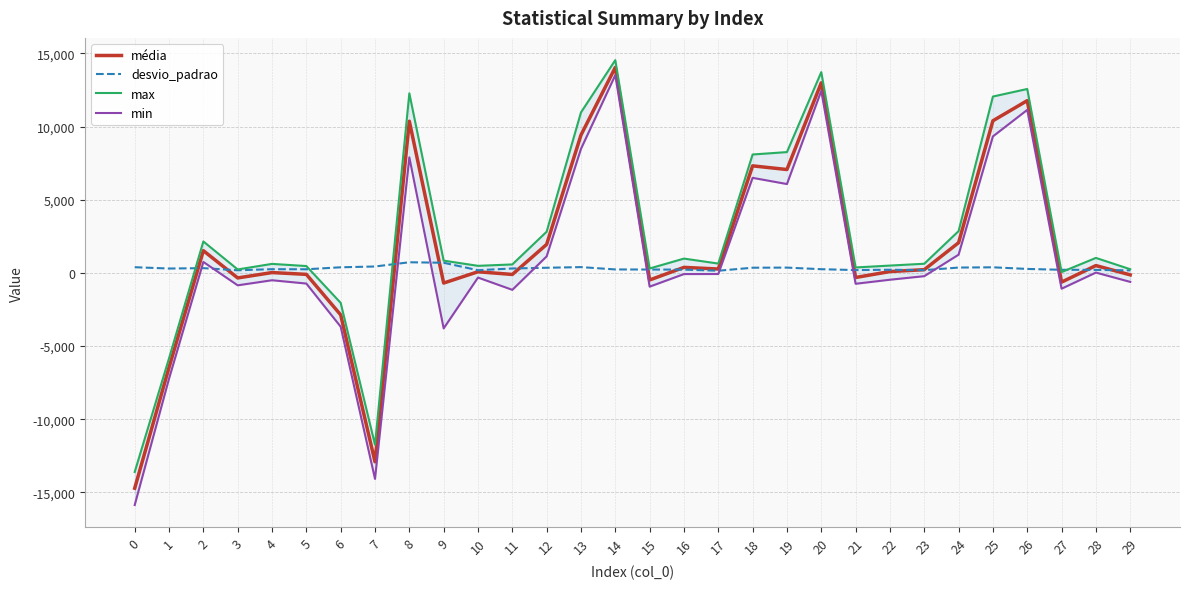

What is the minimum value for min?

-15860.0